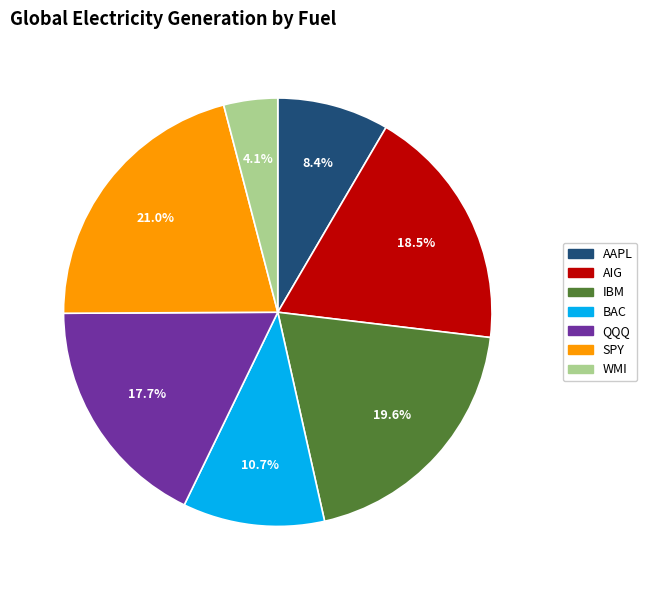

Does any single category account for the majority?

No